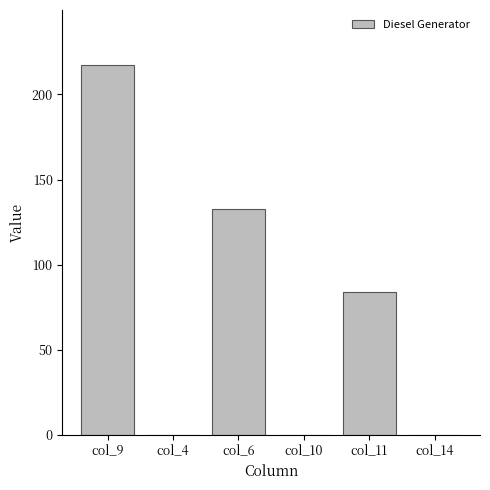

Does the chart contain stacked bars?

No